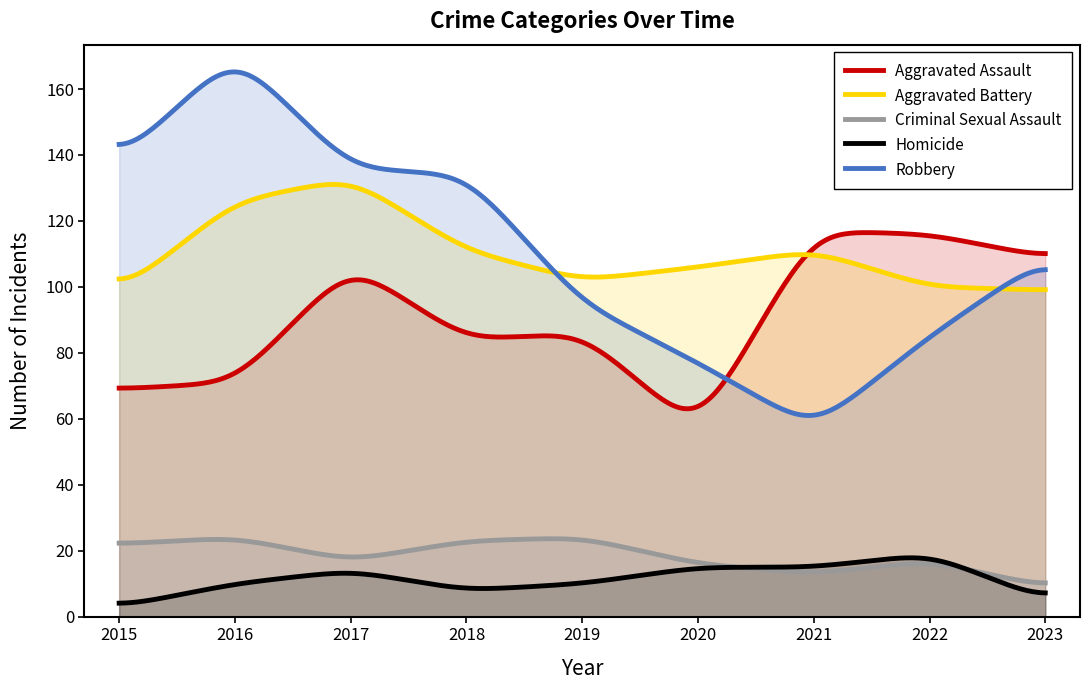

What is the greatest value displayed?

165.2